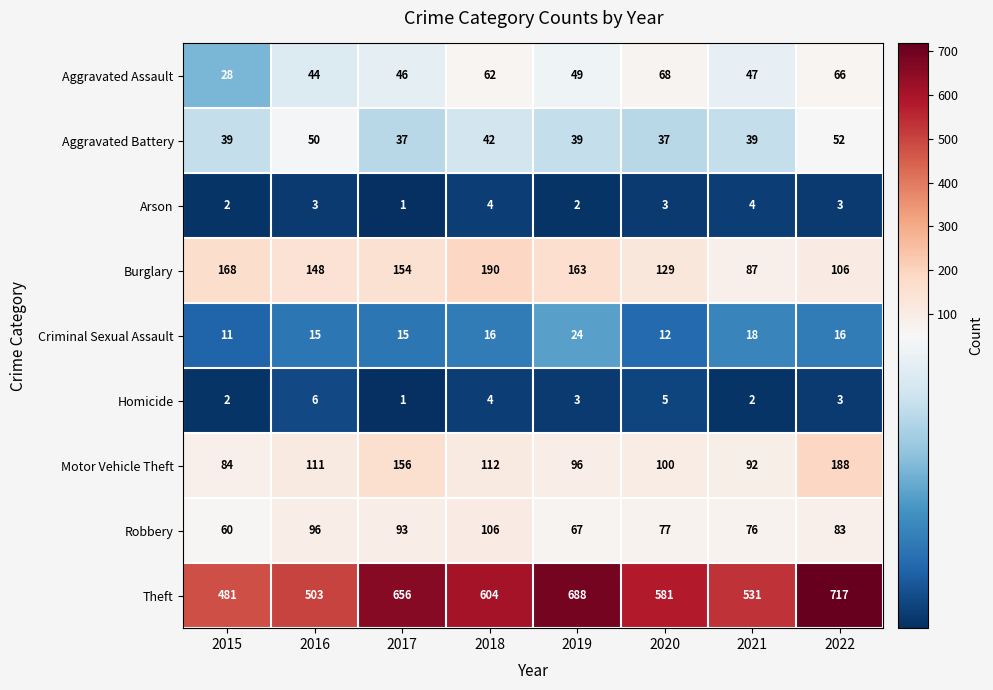

Where is Theft nearest to the value 599?

2018